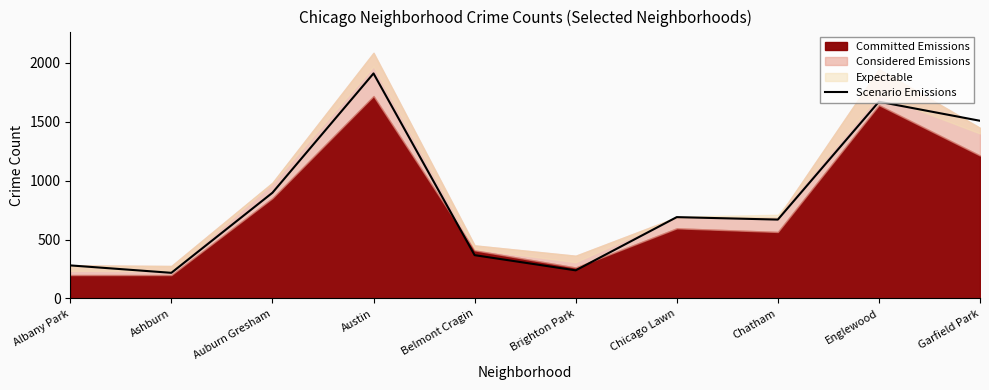

The value at Ashburn is 218. True or false?

True